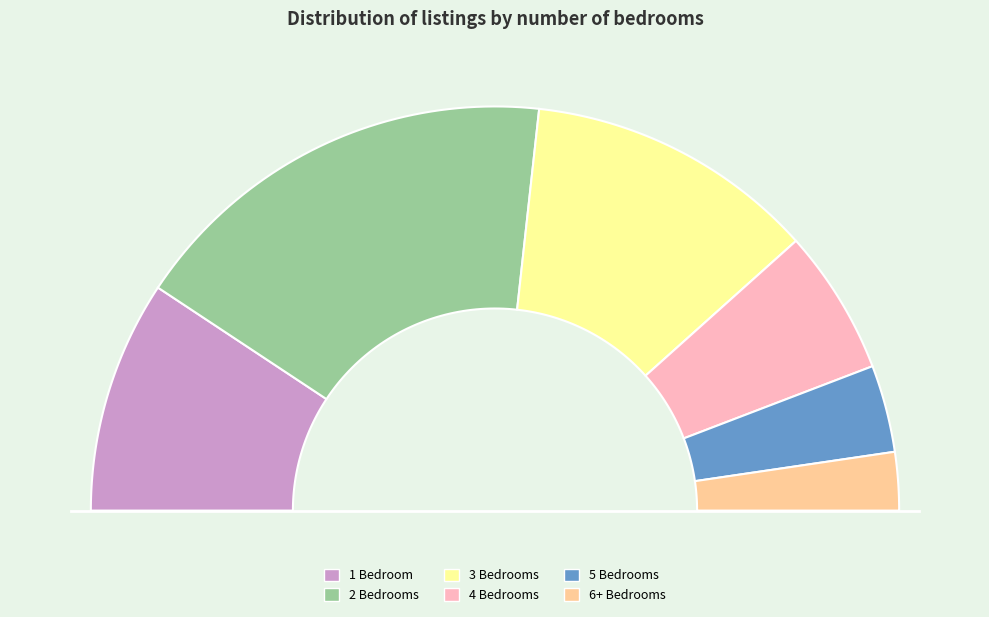

What is the total percentage of 3 Bedrooms and 5 Bedrooms?

30.2%